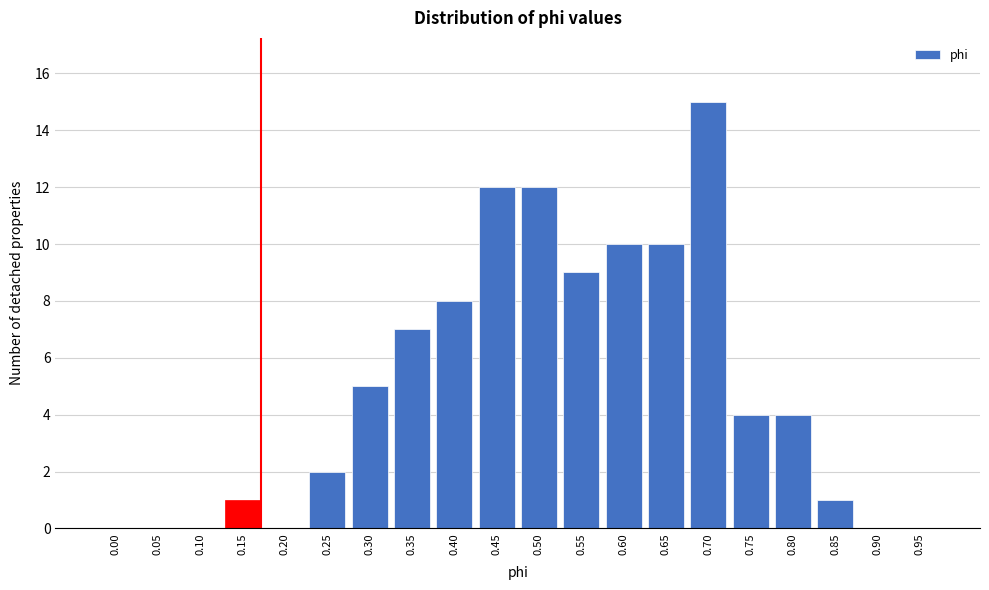

Reading left to right, transcribe all the data shown in this chart.

0.00=0	0.05=0	0.10=0	0.15=1	0.20=0	0.25=2	0.30=5	0.35=7	0.40=8	0.45=12	0.50=12	0.55=9	0.60=10	0.65=10	0.70=15	0.75=4	0.80=4	0.85=1	0.90=0	0.95=0